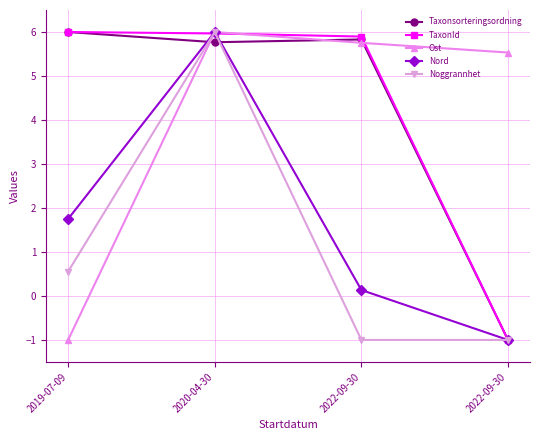

Does the chart have visible grid lines?

Yes